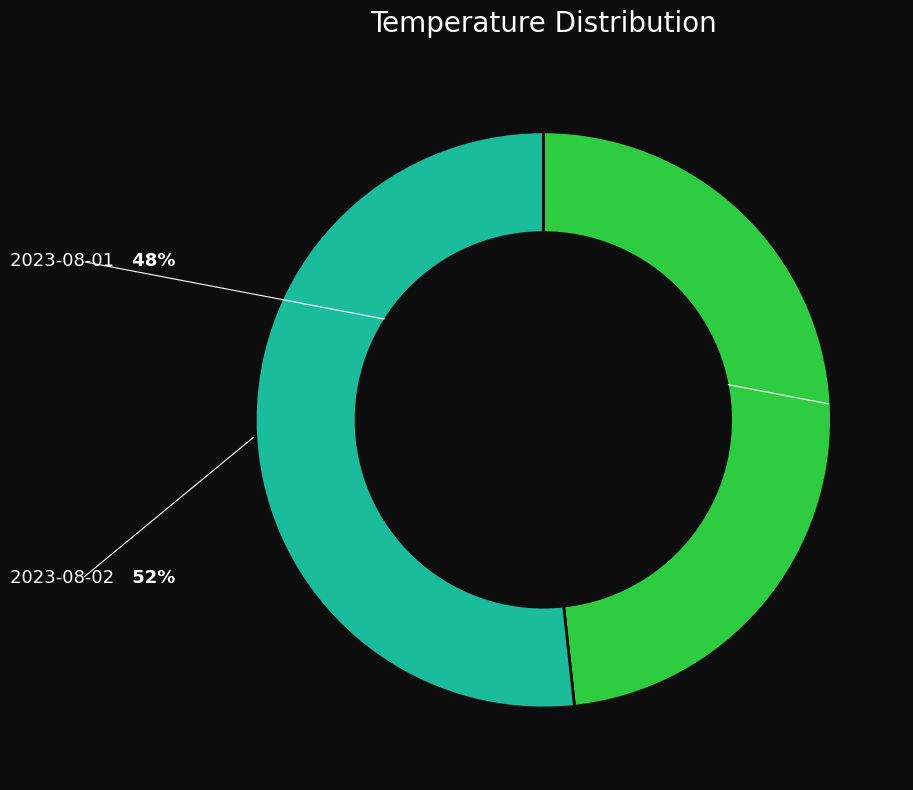

Is there a majority slice in this chart?

Yes